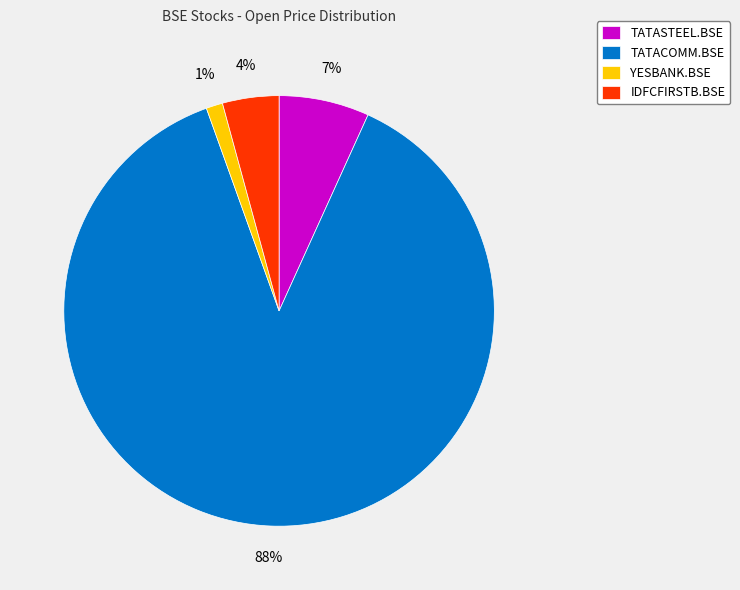

What is the largest slice in the pie chart?

TATACOMM.BSE